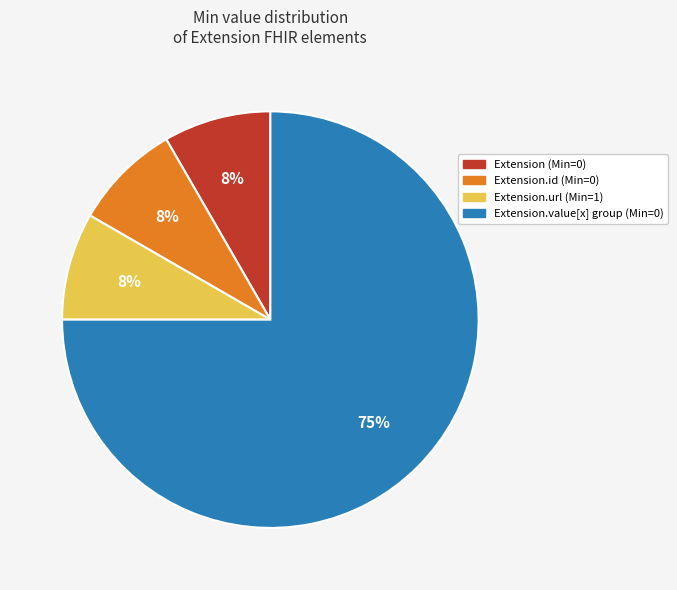

To the nearest percent, what is the average slice percentage?

25%